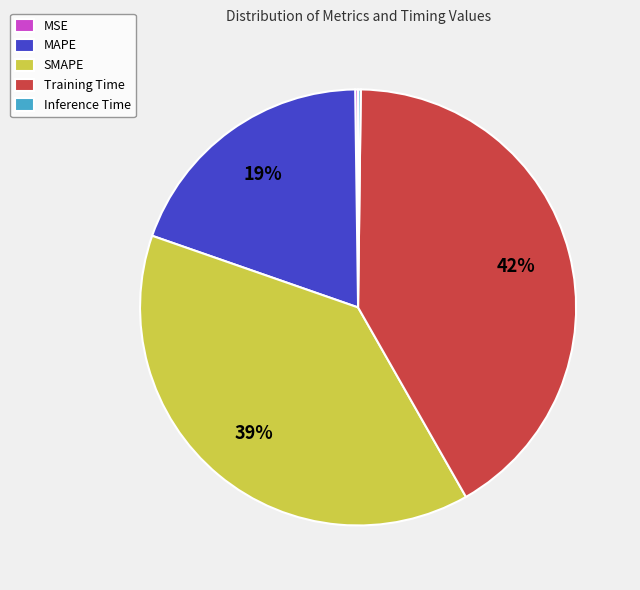

Which has a higher value, Training Time or MAPE?

Training Time